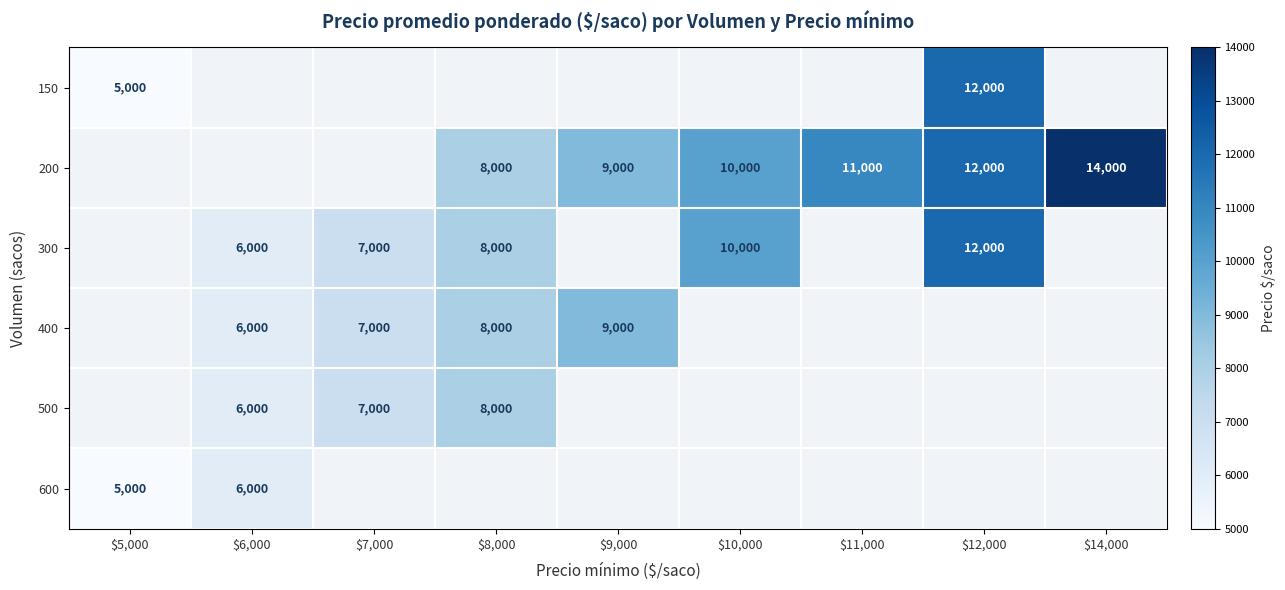

True or false: 200 has a value of 10000 at $10,000.

True